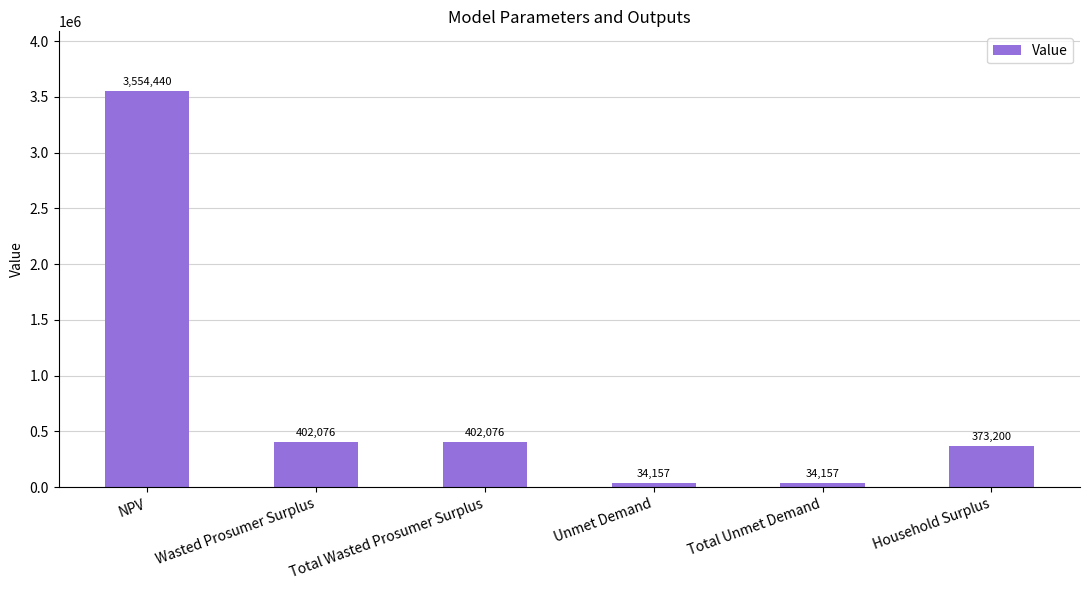

Where does the data first go above 402076?

NPV